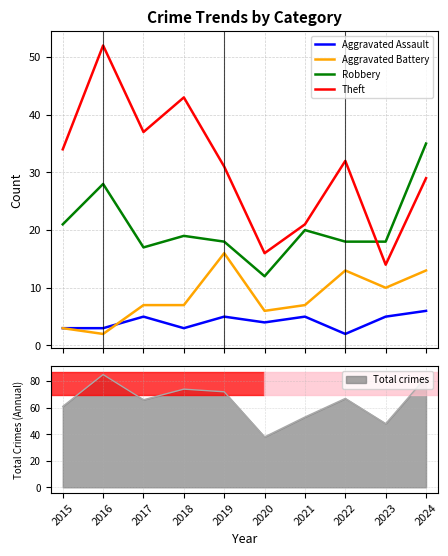

At which label does Theft first exceed 32?

2015